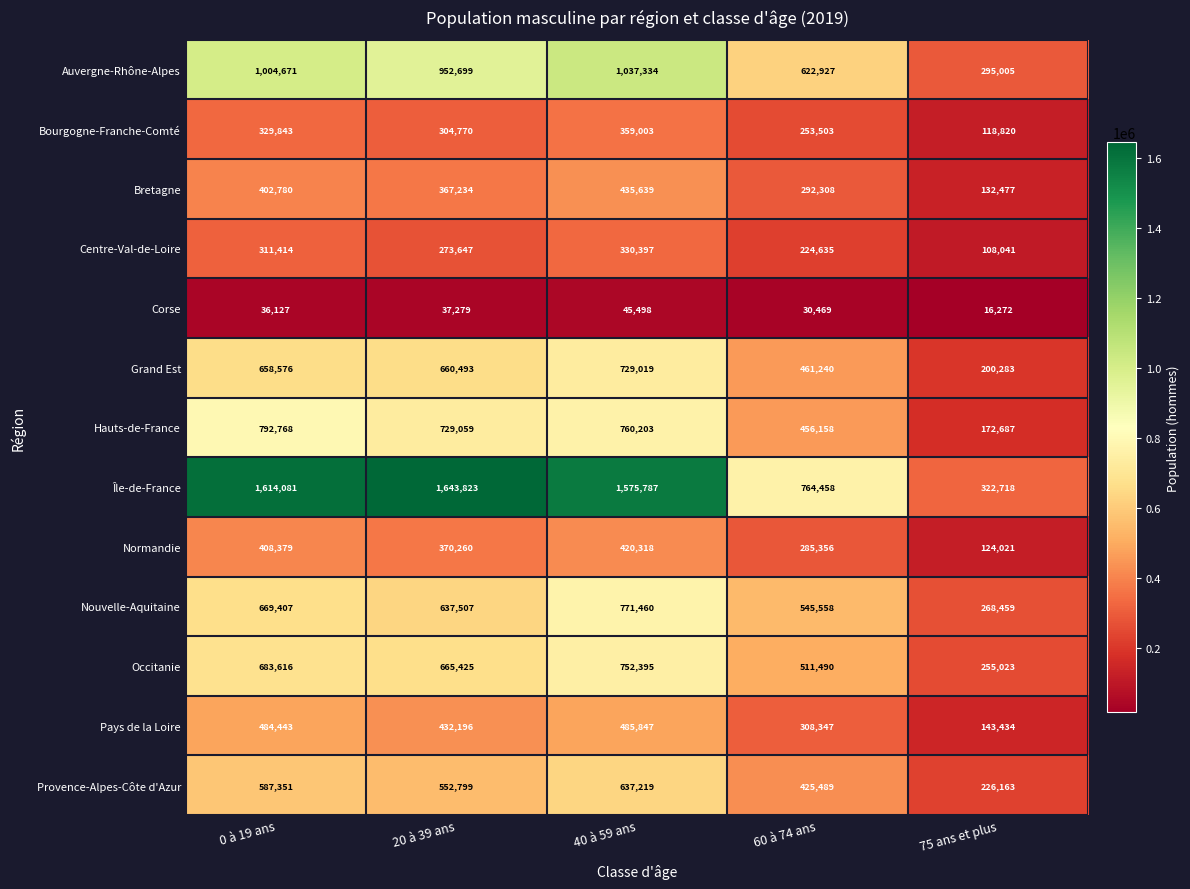

At which label does Occitanie first exceed 665425?

0 à 19 ans